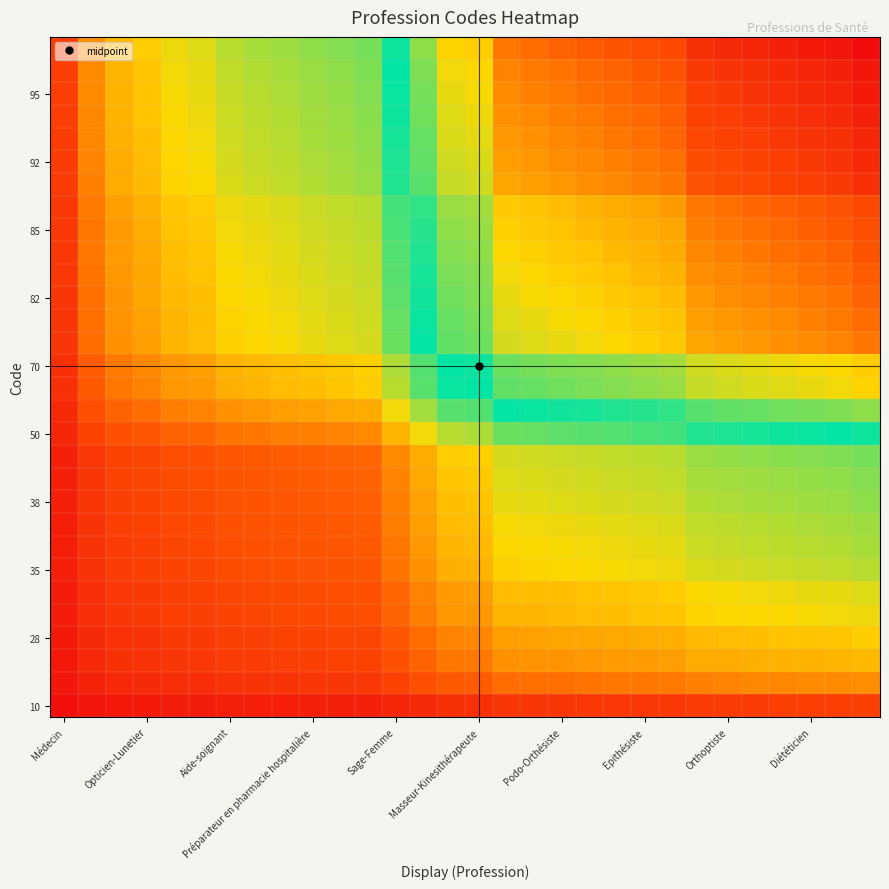

At how many categories does at least one series exceed 0?

30